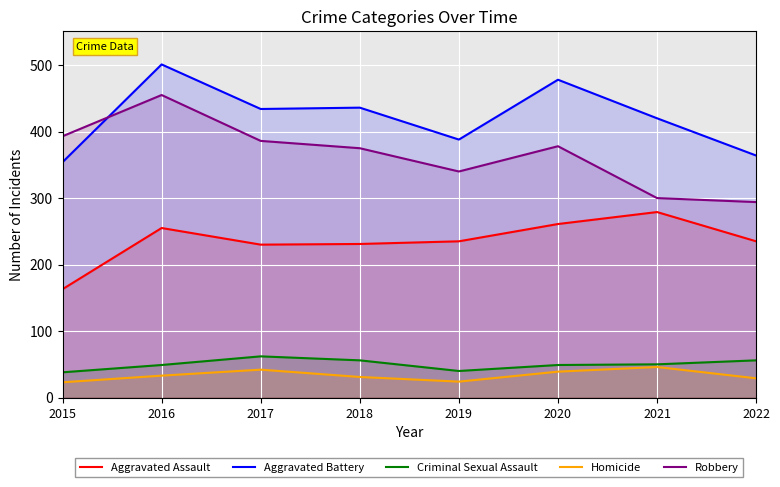

Between 2019 and 2021, which series saw the biggest shift?

Aggravated Assault